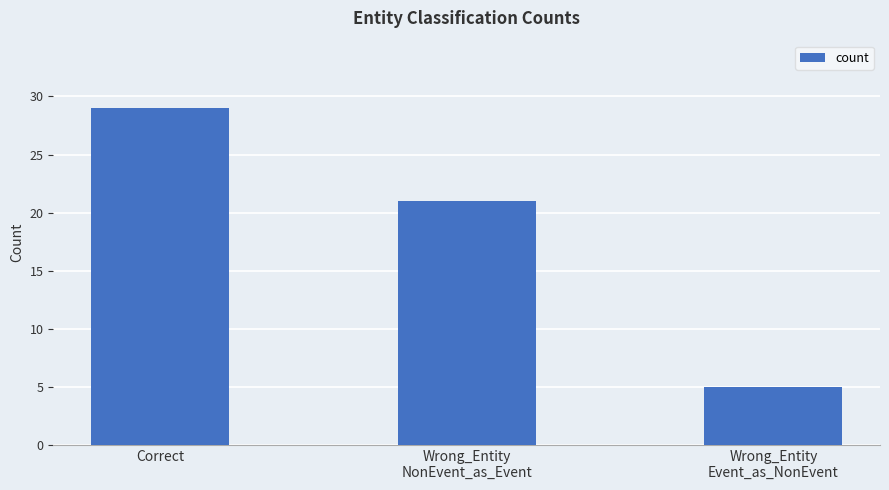

How many bars are there in total?

3